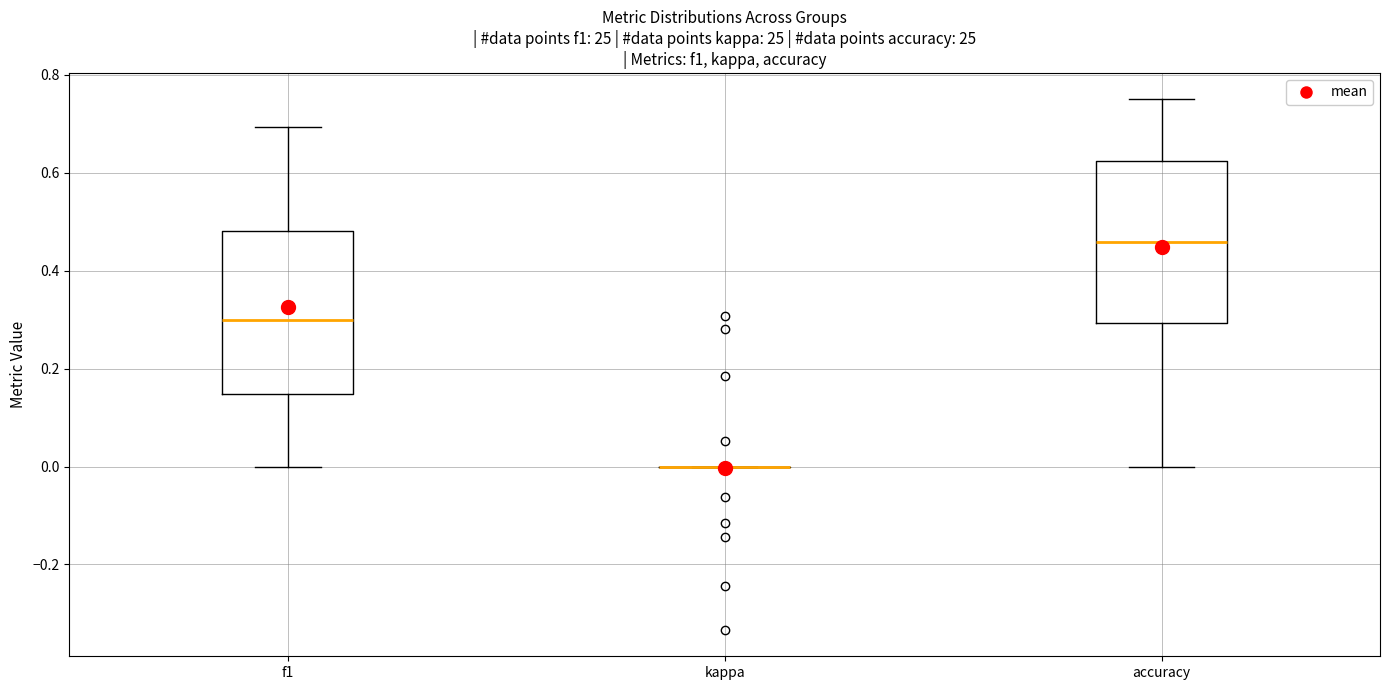

Where does the upper whisker of the box for accuracy end on the y-axis? The values are not printed on the chart, so give them approximately, as read against the axis.

0.76